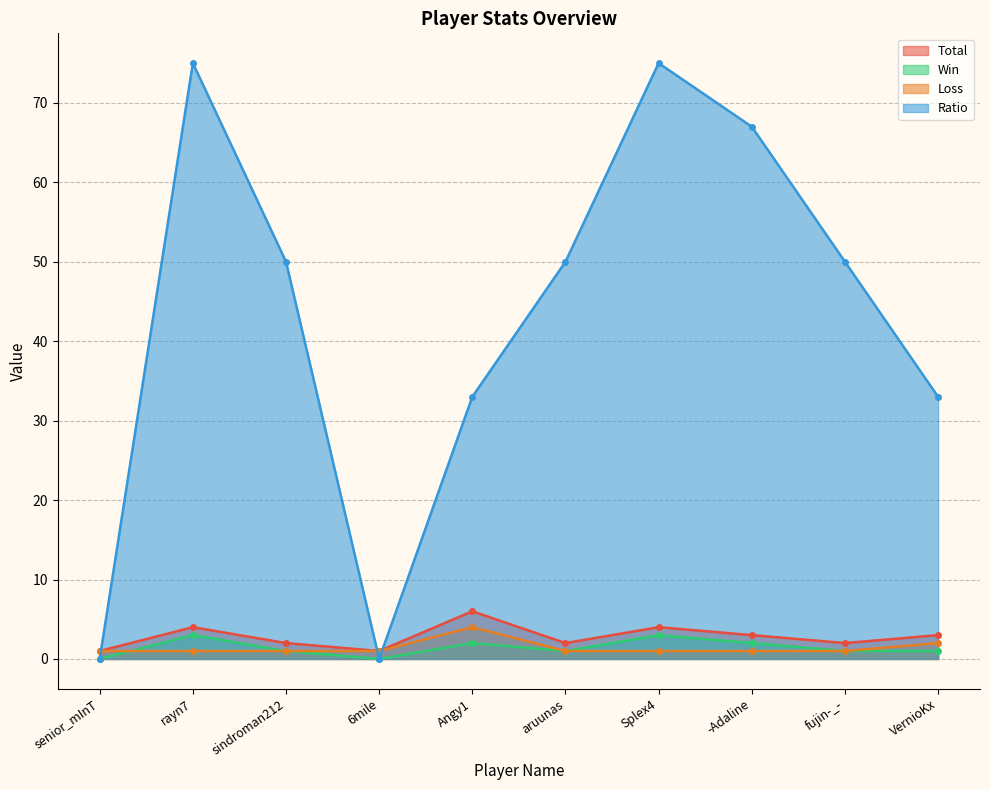

In Win, how many points are lower than both neighbors (excluding endpoints)?

2